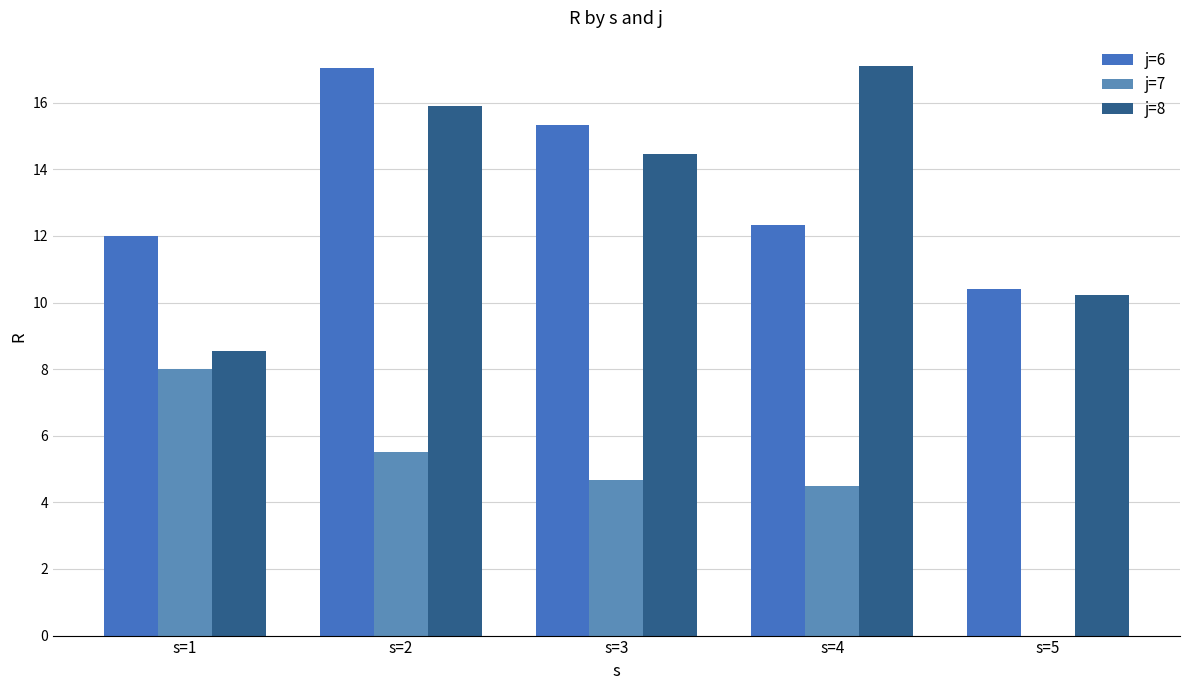

What are all the series names shown in the legend?

j=6, j=7, j=8